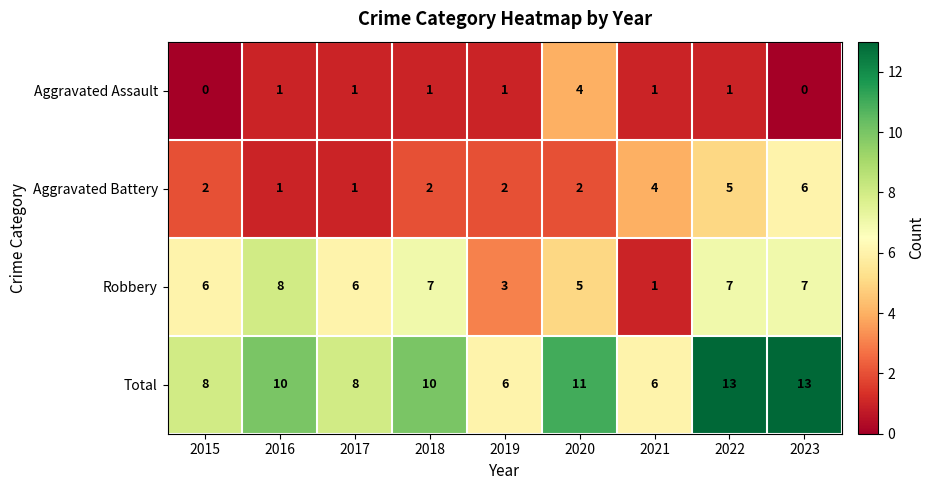

What is the sum of the Aggravated Battery values at 2016 and 2015?

3